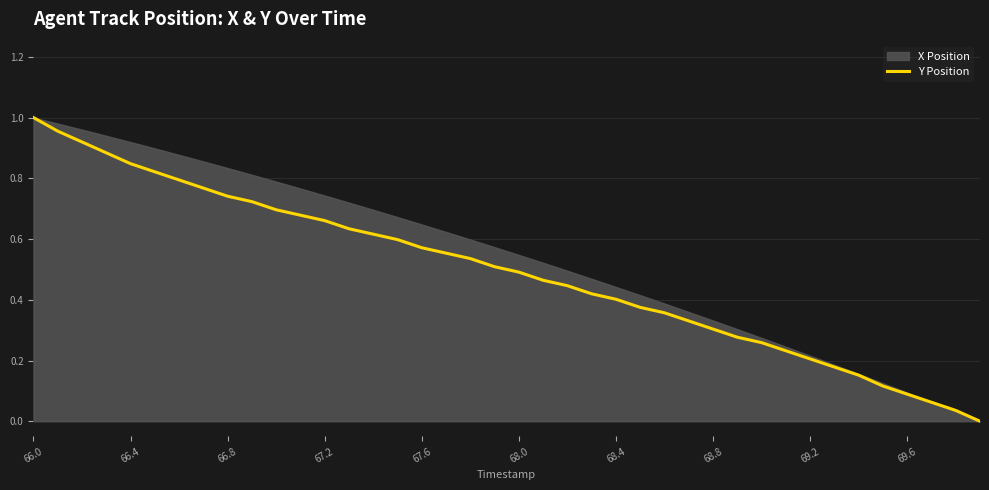

Which category has the highest value in the Y Position series?

66.0